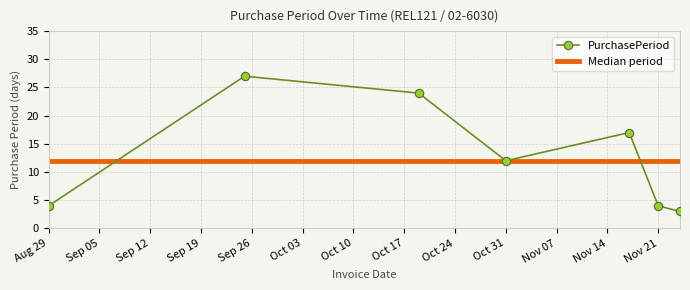

Reading left to right, list all the values displayed in this chart.

4	27	24	12	17	4	3